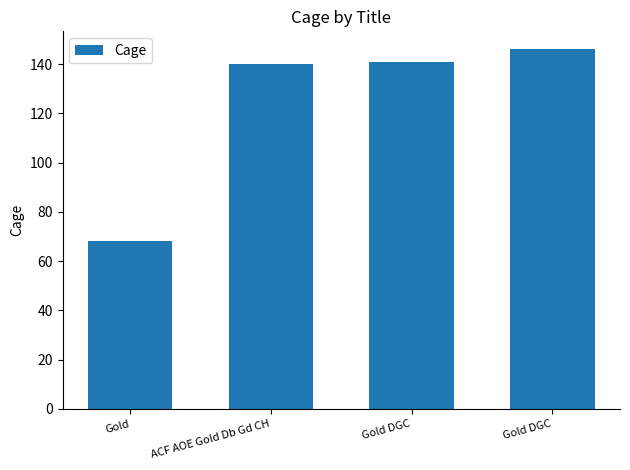

What is the label of the 3rd bar from the left?

Gold DGC